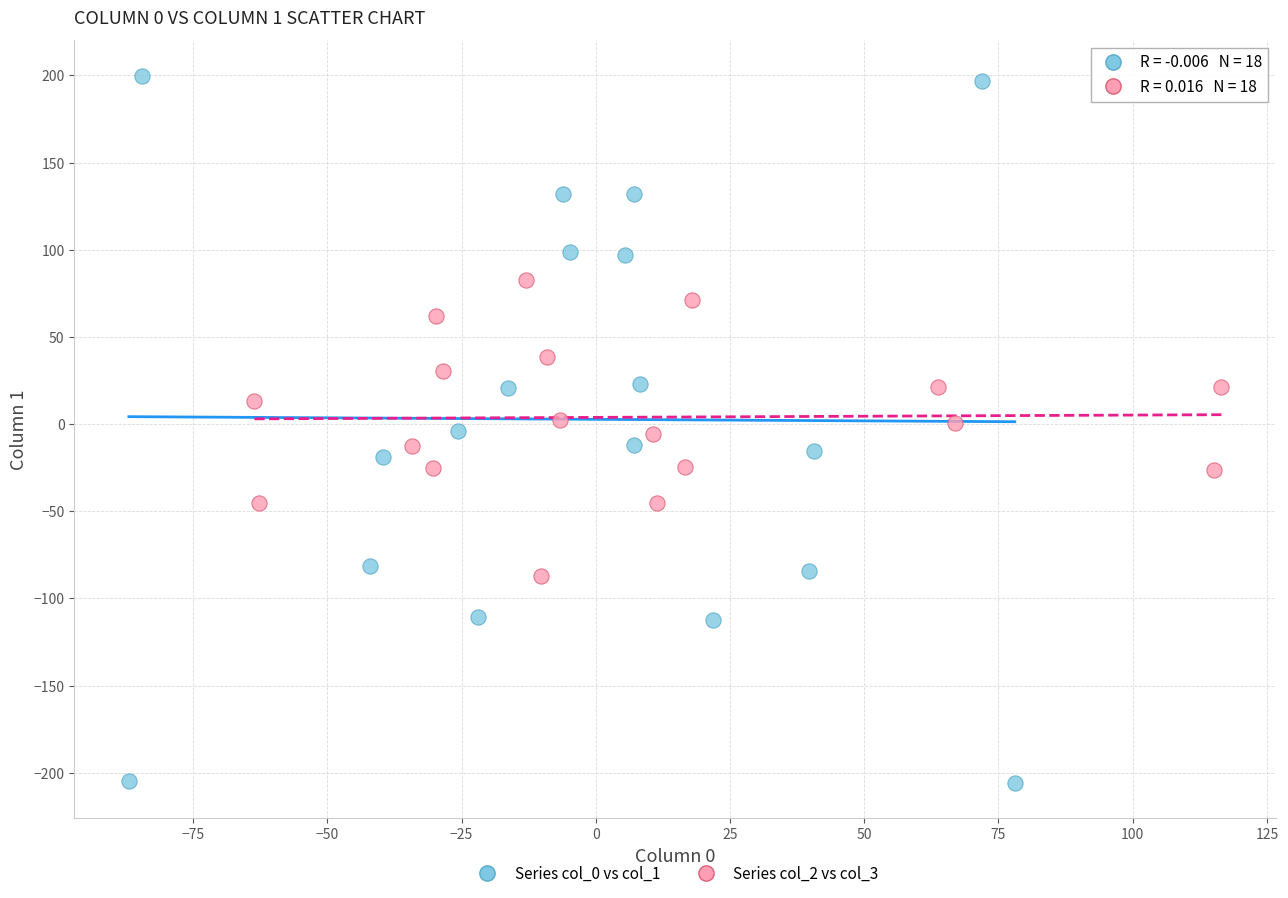

What are all the series names shown in the legend?

Series col_0 vs col_1, Series col_2 vs col_3